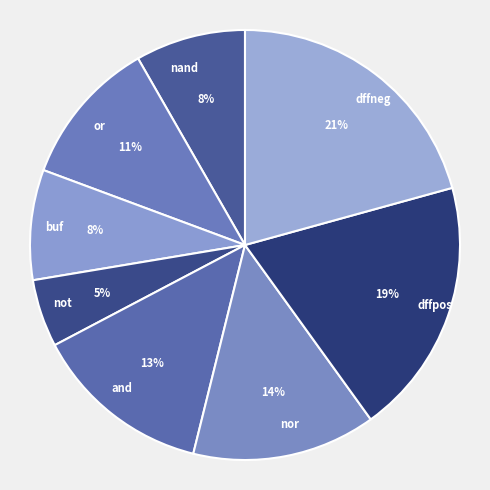

To the nearest percent, what portion does dffpos represent?

19%